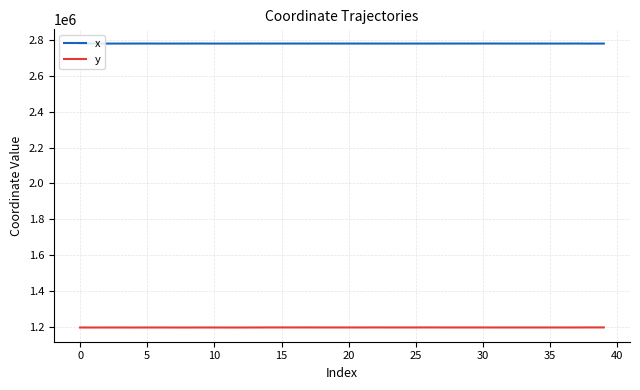

True or false: x and y intersect in this chart.

False